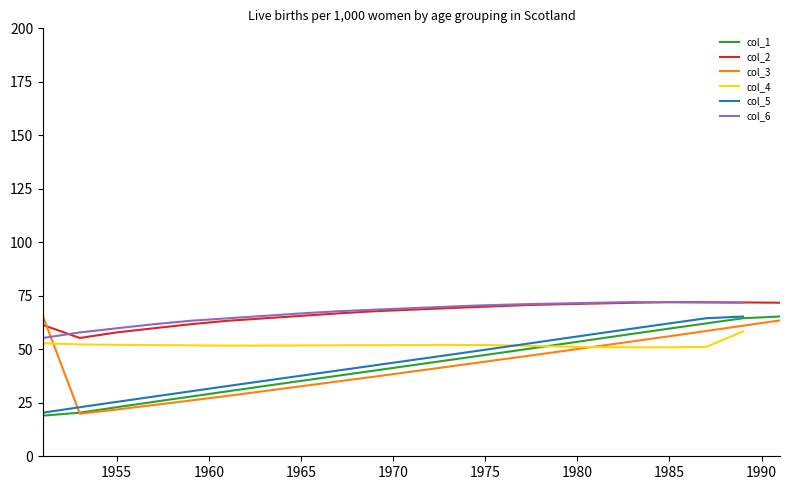

The col_3 series shows 13.1 at 1965. True or false?

False